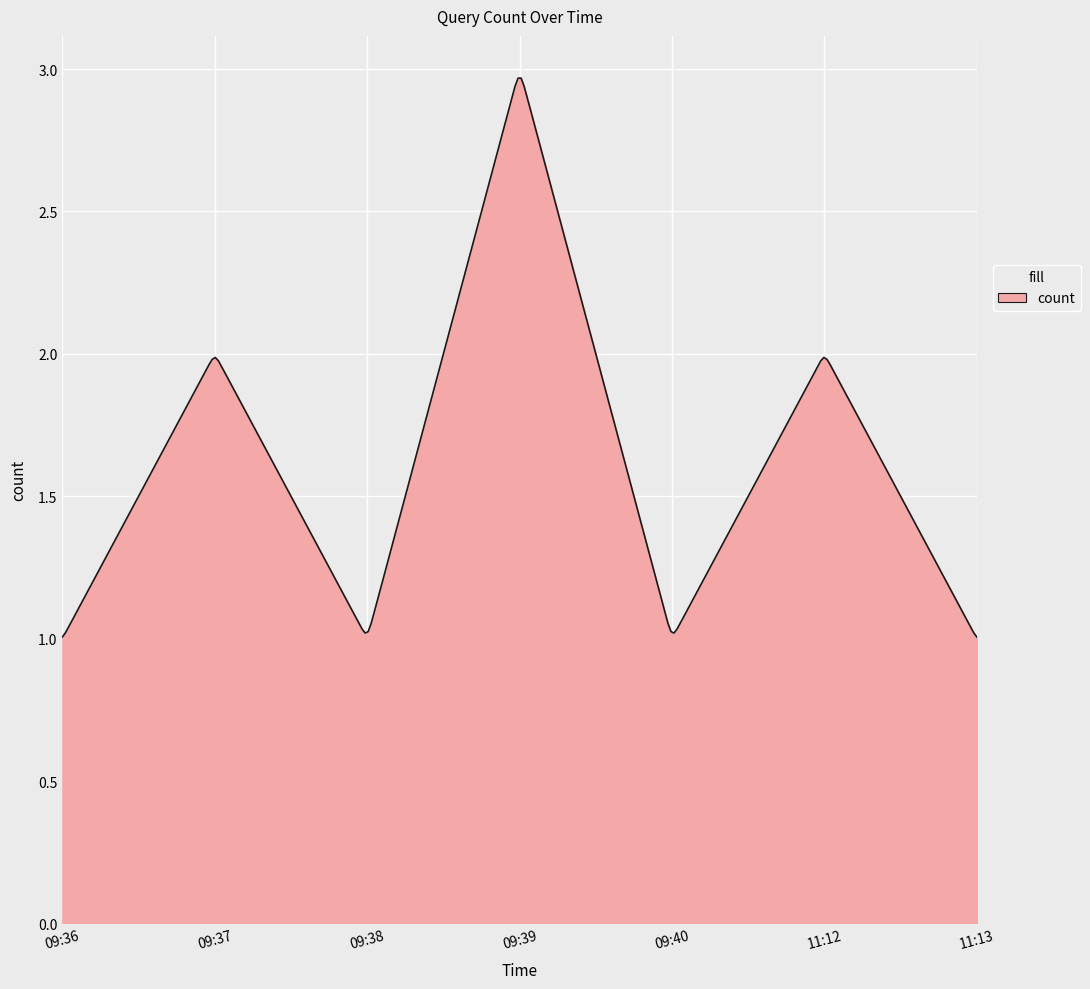

How many lines are shown in the chart?

1